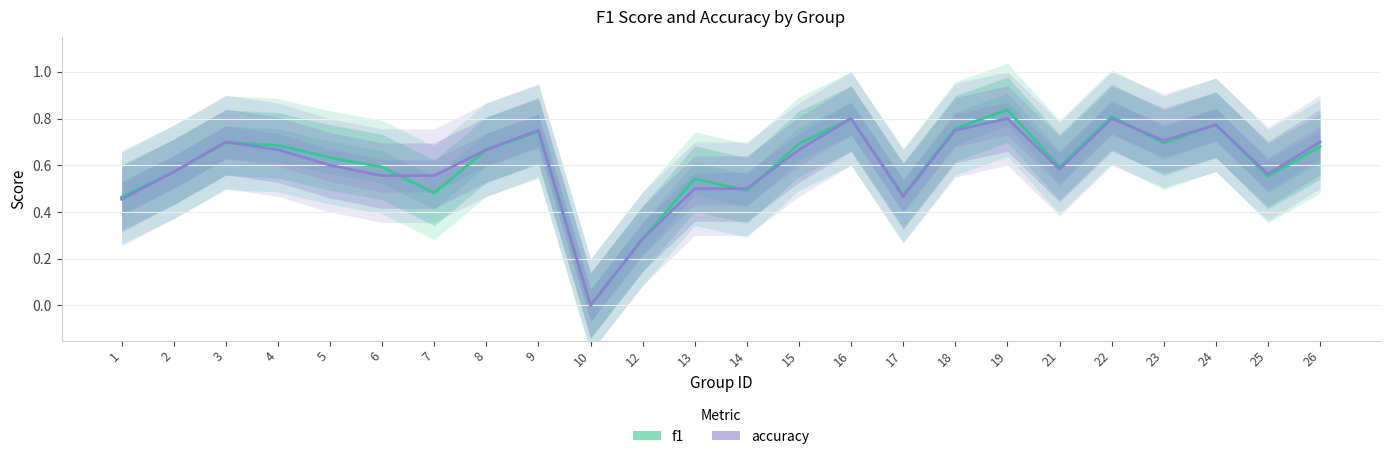

Between 21 and 26, which series saw the biggest shift?

accuracy